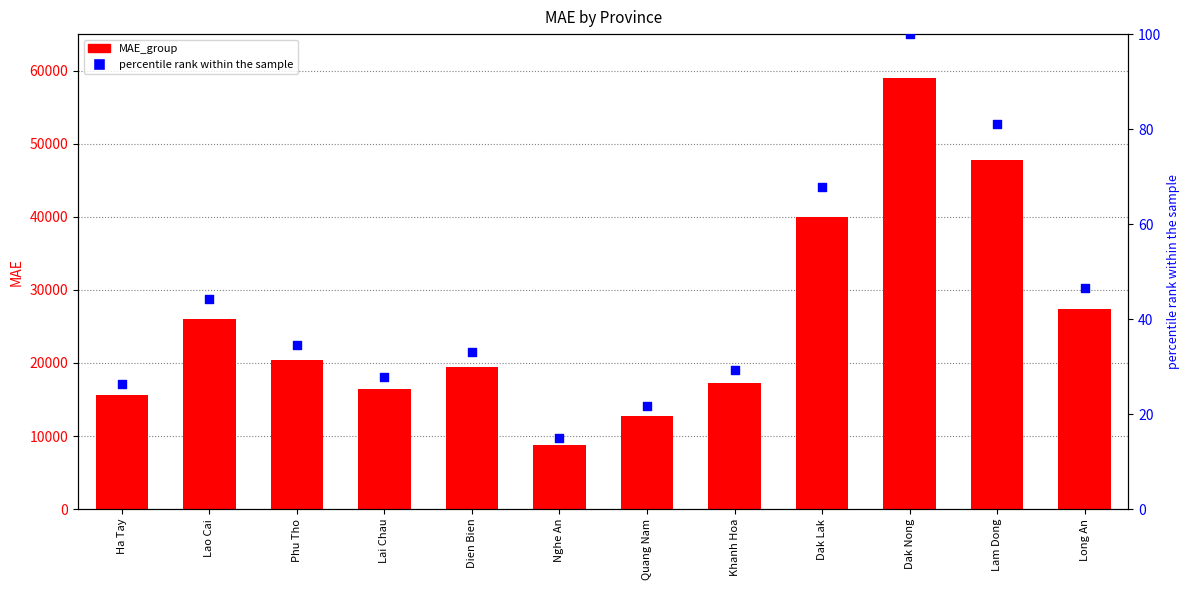

At which category is the sum across all series the highest?

Dak Nong